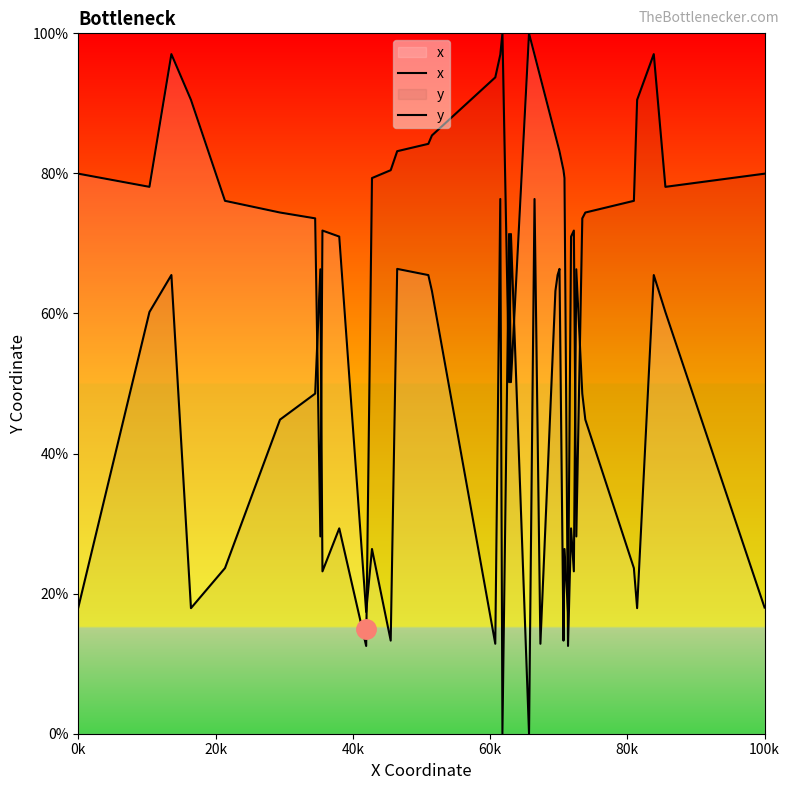

In x, how many points are higher than both neighbors (excluding endpoints)?

10